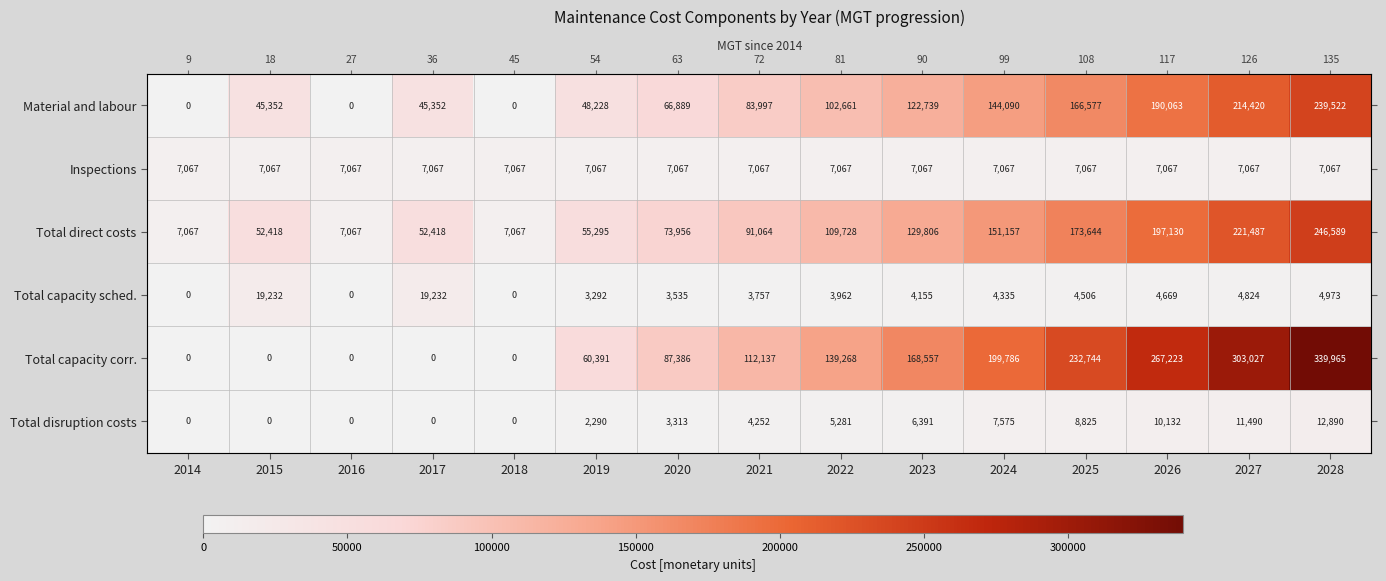

Where is Total direct costs nearest to the value 126827?

2023